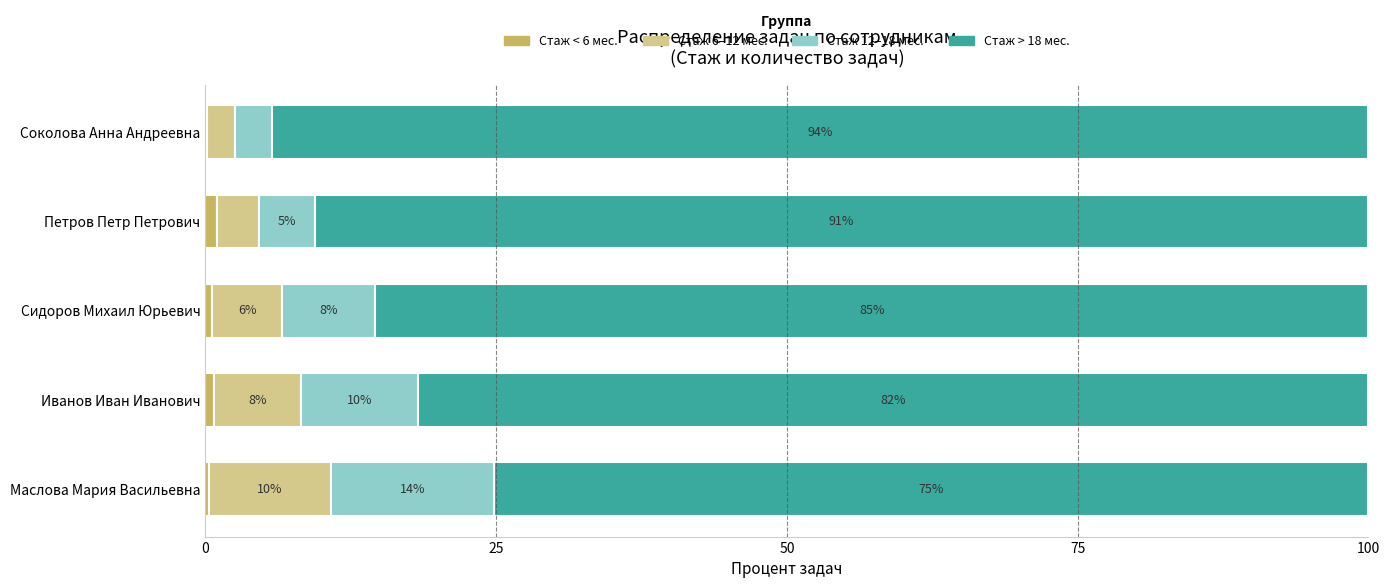

How many distinct data groups are displayed?

4